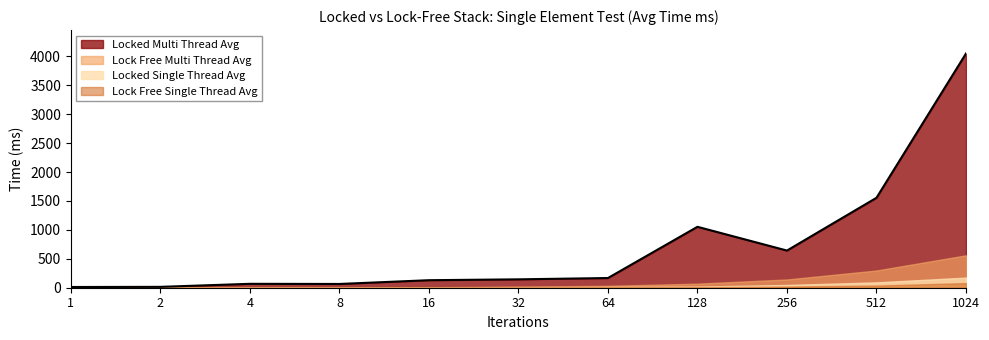

What is the difference between the highest and lowest values at 16?

127.5